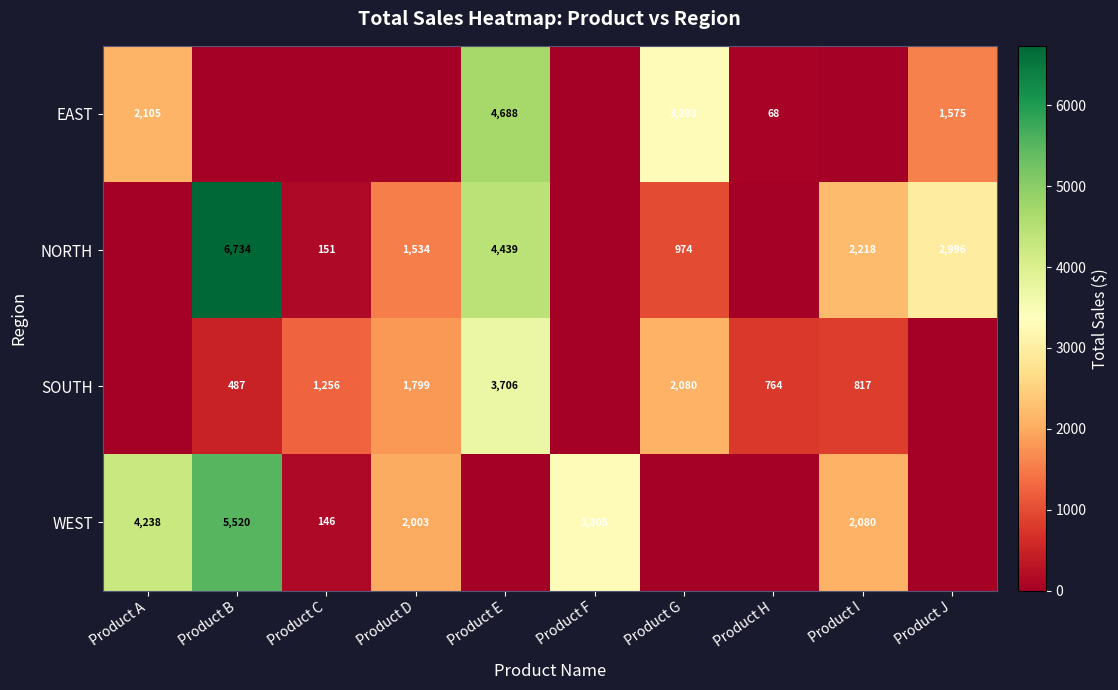

The value of NORTH at Product B is 11700. True or false?

False